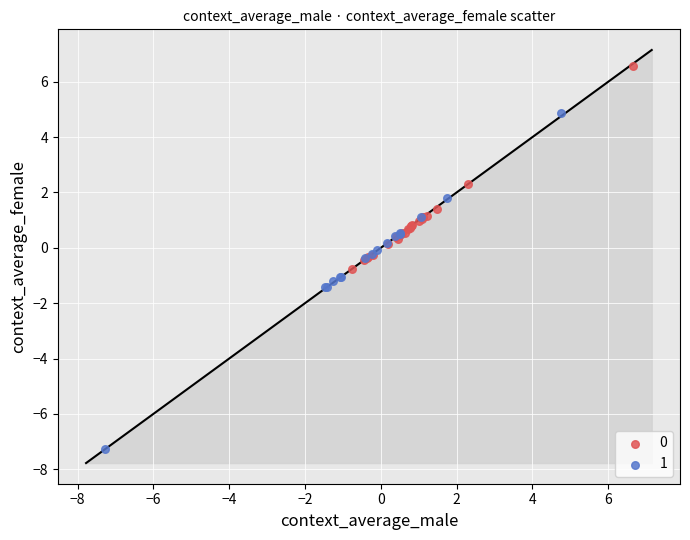

Which series contains the lowest Y value?

1